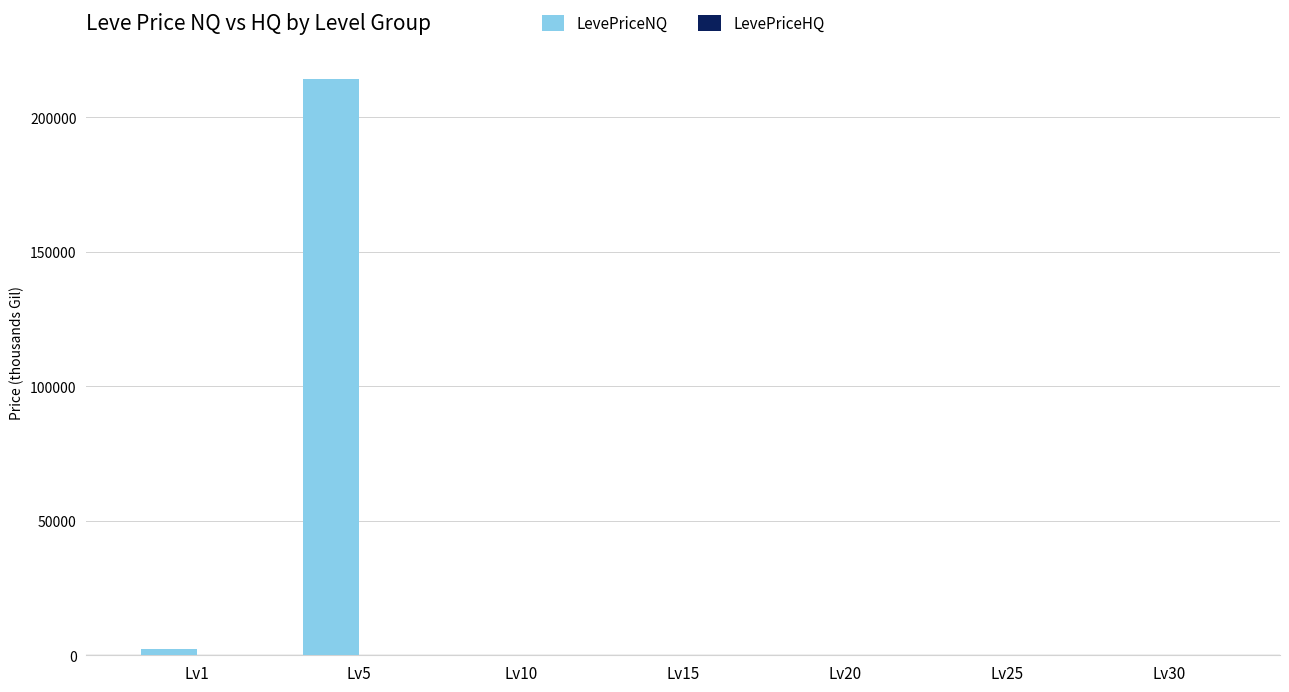

What is the maximum value shown in the chart?

214287.8